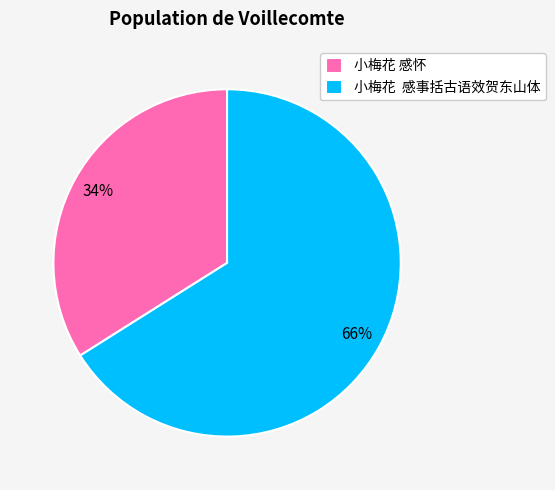

Rank the categories by value from highest to lowest.

小梅花 感事括古语效贺东山体, 小梅花 感怀